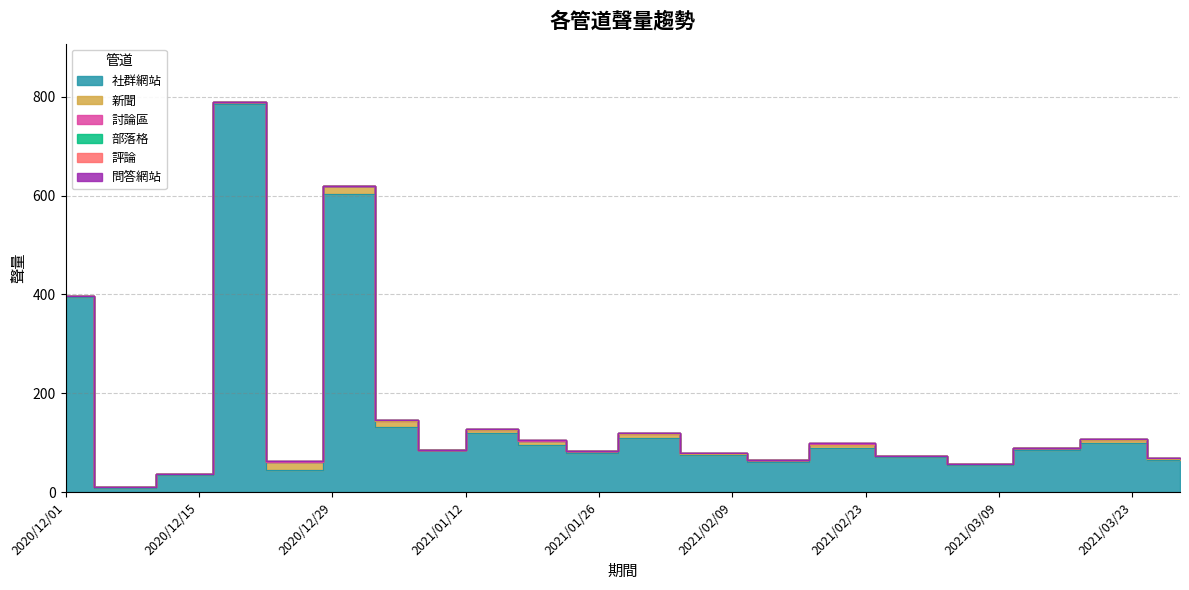

What is the difference between the maximum and second lowest values in the 社群網站 series?

750